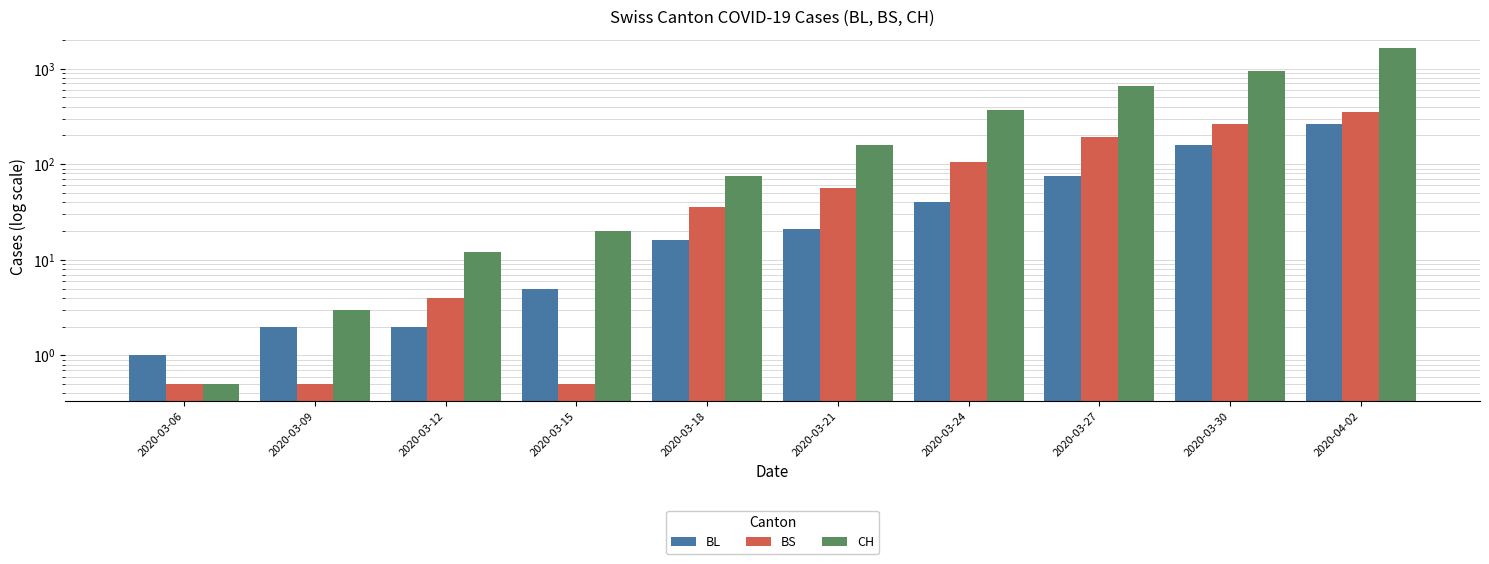

Reading right to left, what are all the values shown in this chart?

BL: 2020-04-02=262.0	2020-03-30=158.0	2020-03-27=76.0	2020-03-24=40.0	2020-03-21=21.0	2020-03-18=16.0	2020-03-15=5.0	2020-03-12=2.0	2020-03-09=2.0	2020-03-06=1.0
BS: 2020-04-02=350.0	2020-03-30=263.0	2020-03-27=191.0	2020-03-24=105.0	2020-03-21=57.0	2020-03-18=36.0	2020-03-15=0.5	2020-03-12=4.0	2020-03-09=0.5	2020-03-06=0.5
CH: 2020-04-02=1643.0	2020-03-30=938.0	2020-03-27=654.0	2020-03-24=368.0	2020-03-21=160.0	2020-03-18=75.0	2020-03-15=20.0	2020-03-12=12.0	2020-03-09=3.0	2020-03-06=0.5